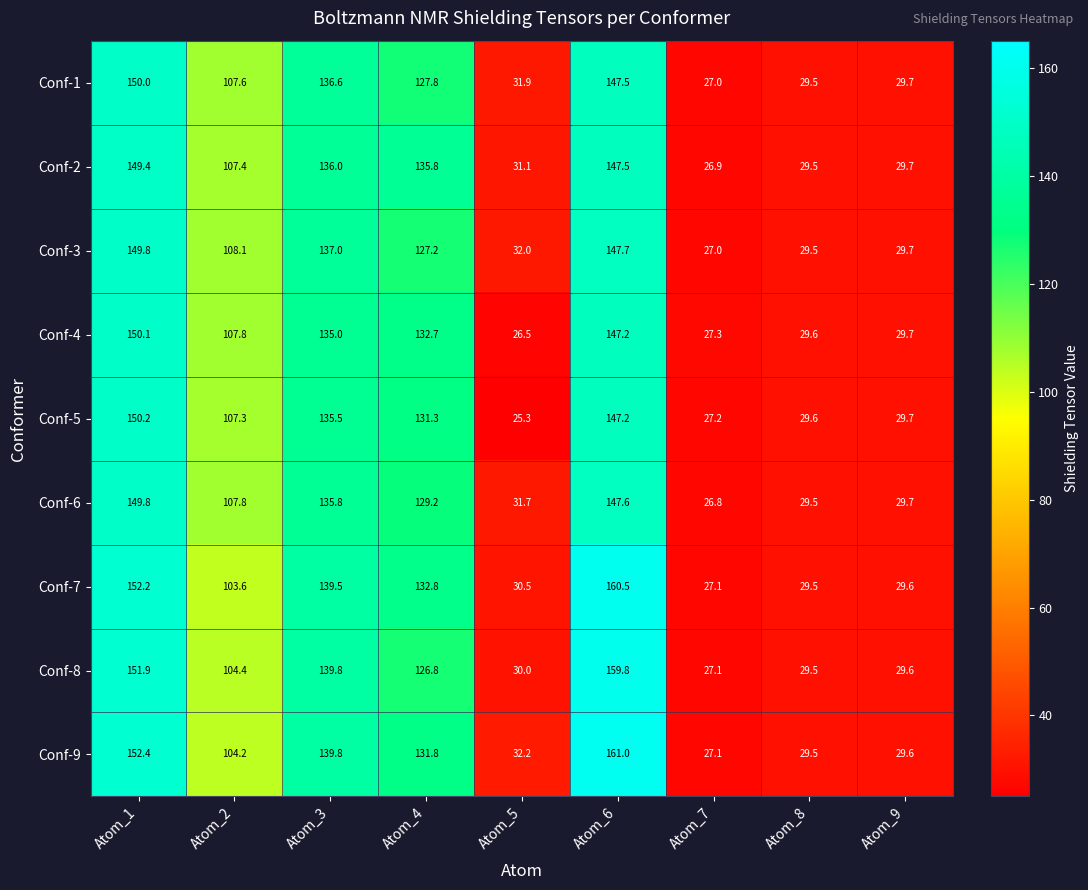

Rank the categories by Conf-1 value from highest to lowest.

Atom_1, Atom_6, Atom_3, Atom_4, Atom_2, Atom_5, Atom_9, Atom_8, Atom_7